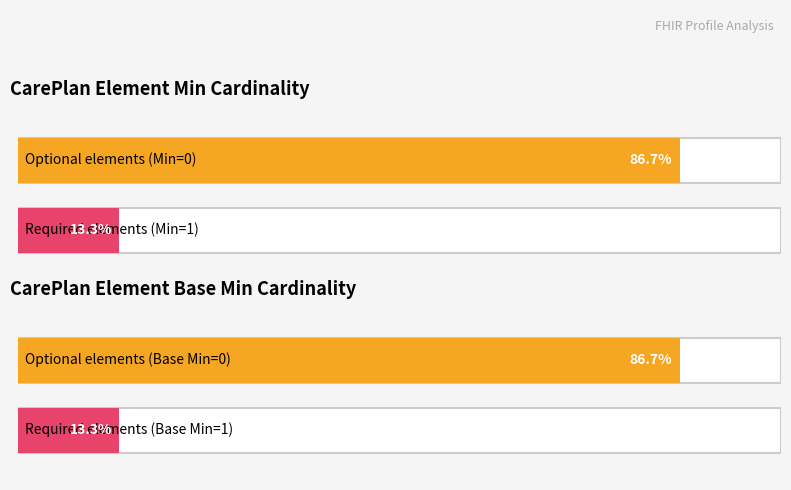

Is it true that Min equals 0 at CarePlan.activity.progress?

False